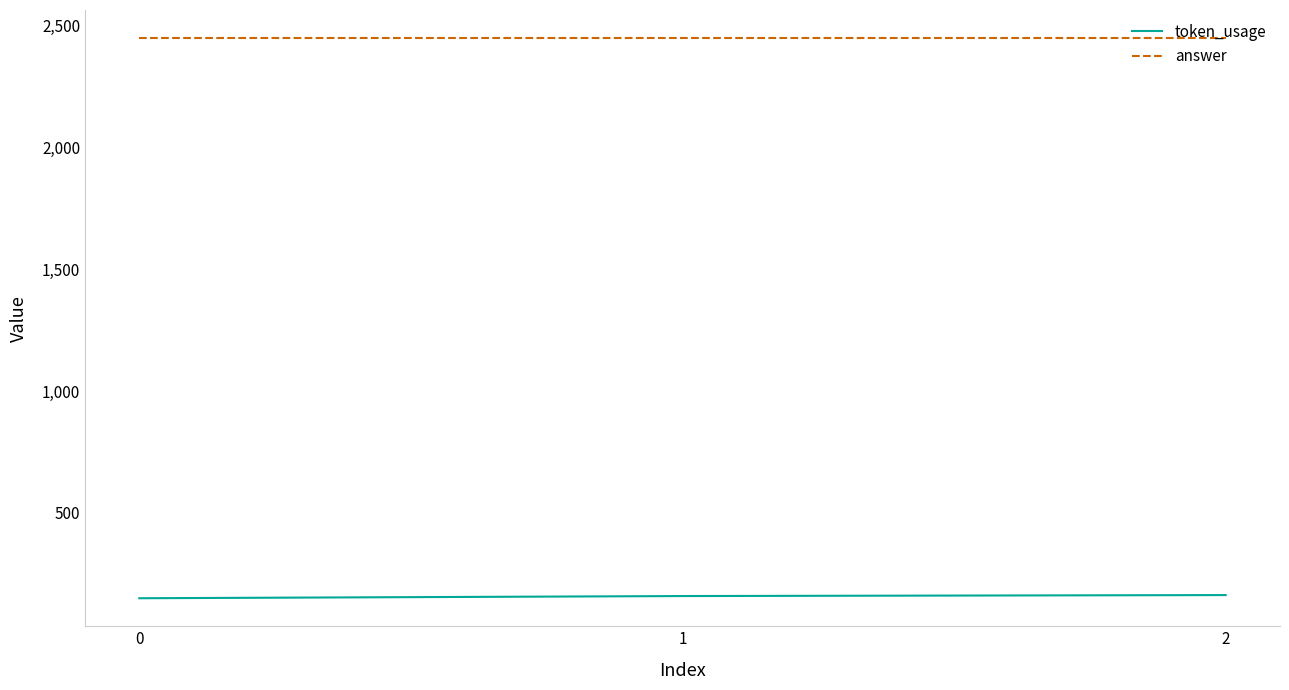

Is this an area chart (filled region under the line)?

No